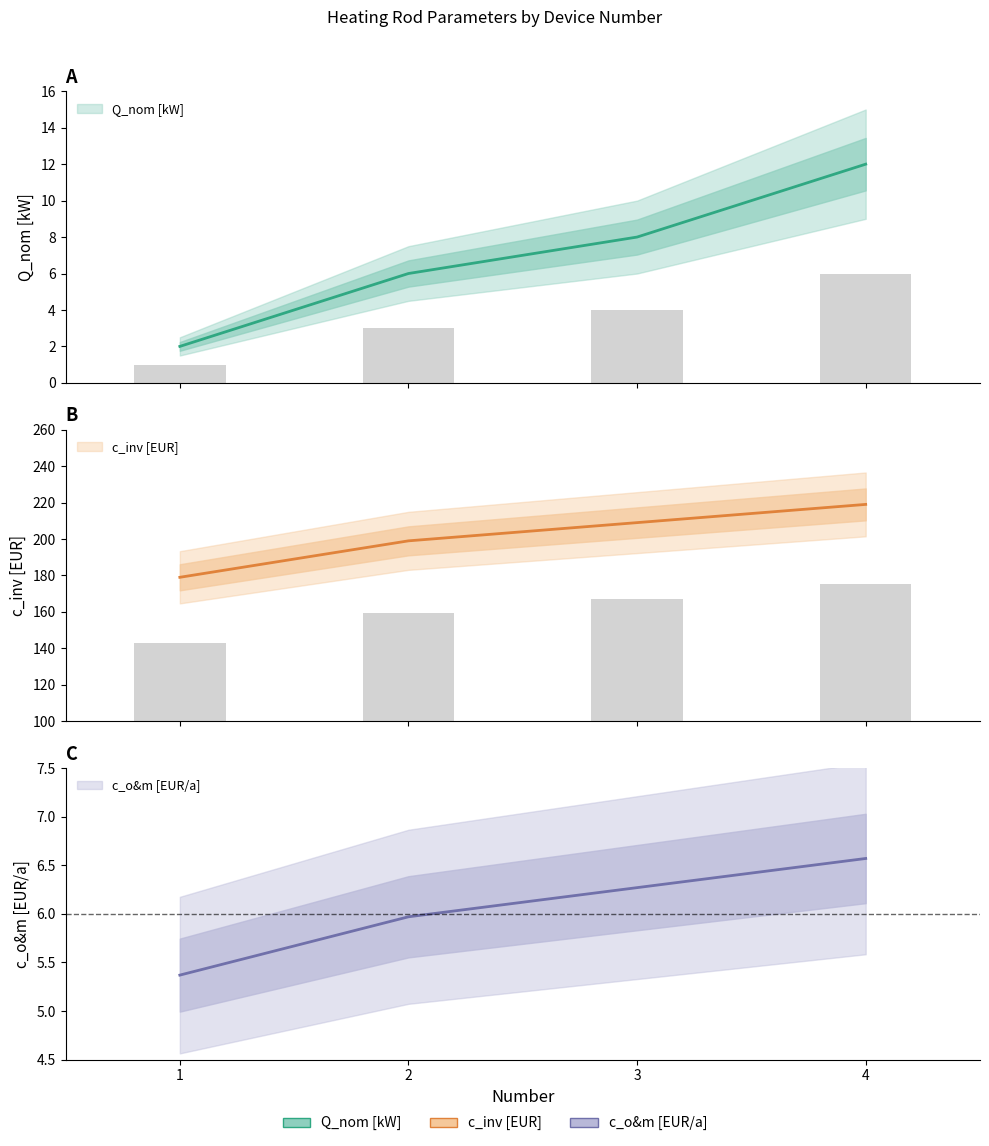

Which has a higher value, 4 or 1?

4